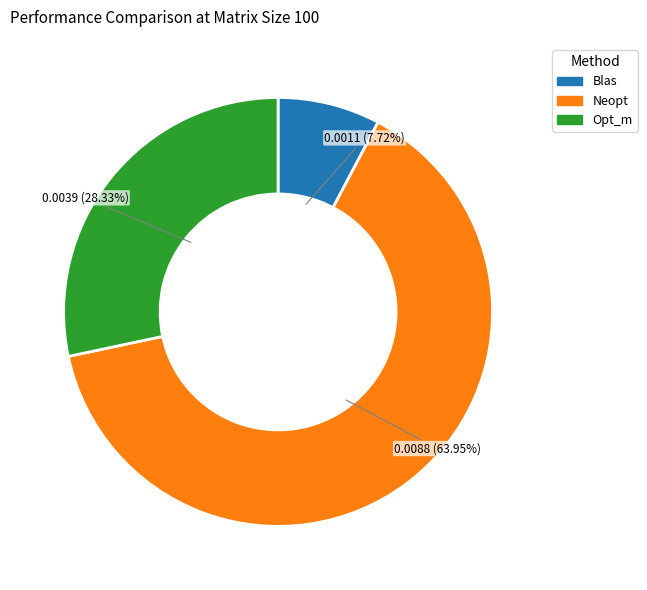

Combined, do Opt_m and Blas account for over 50%?

No